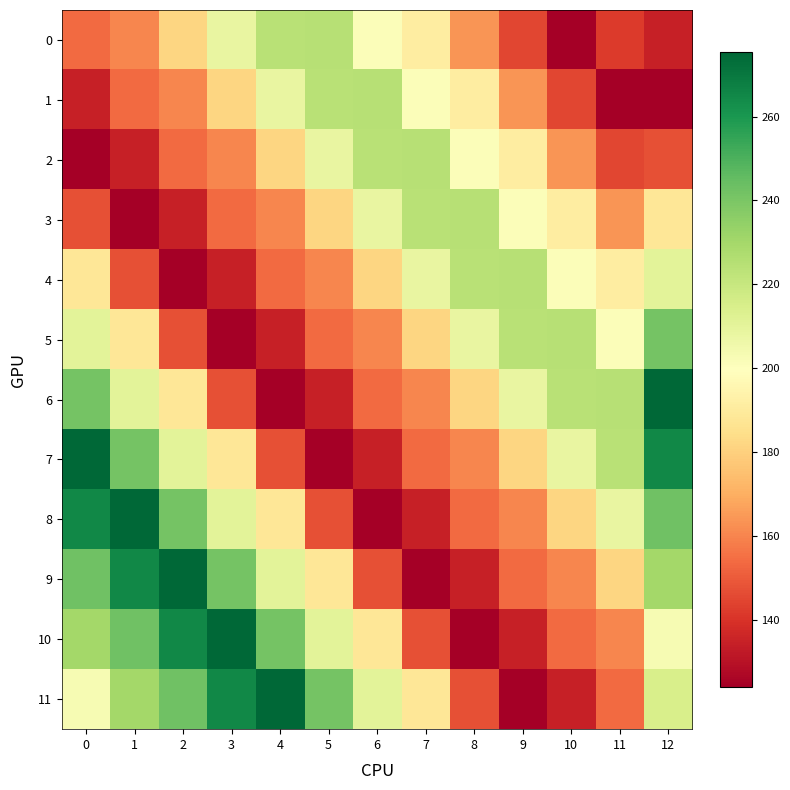

Which category has the highest value across all series?

12